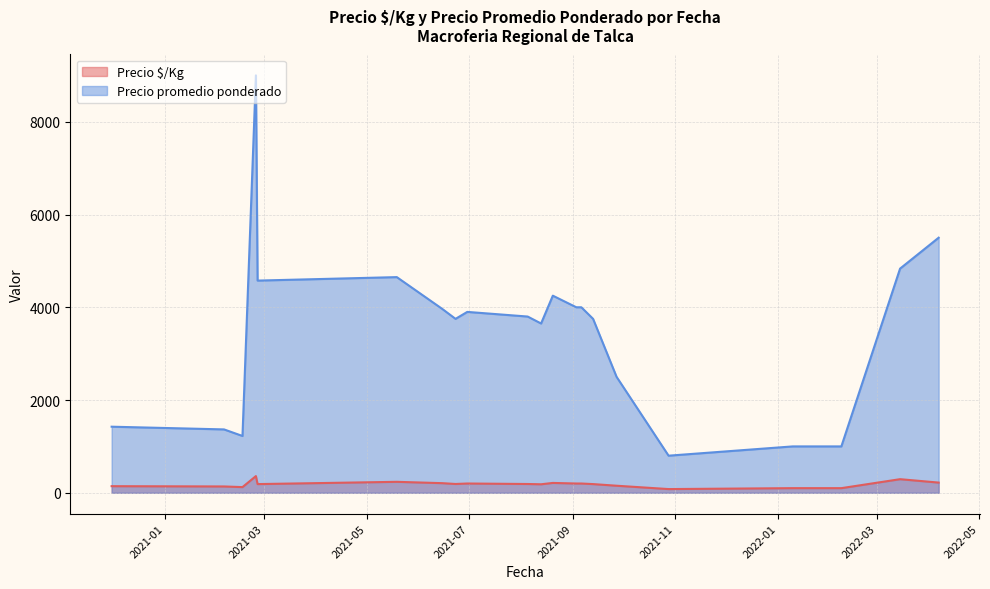

Which series has the largest range (max minus min)?

Precio promedio ponderado